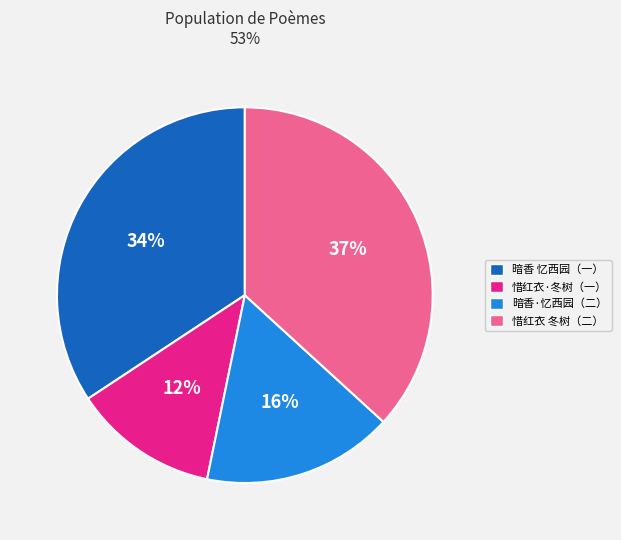

Is there a majority slice in this chart?

No